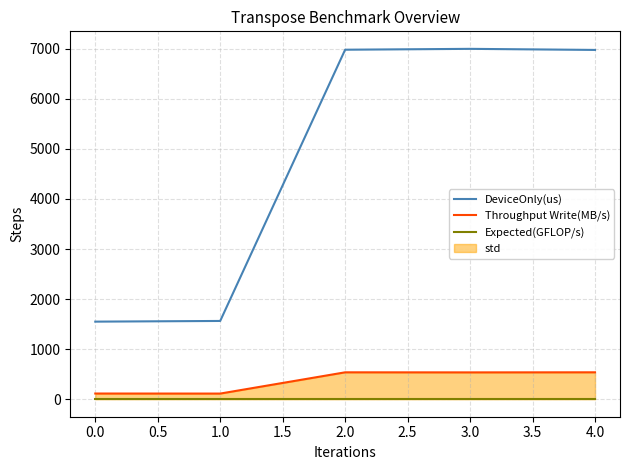

True or false: Throughput Write(MB/s) and DeviceOnly(us) cross at least once.

False